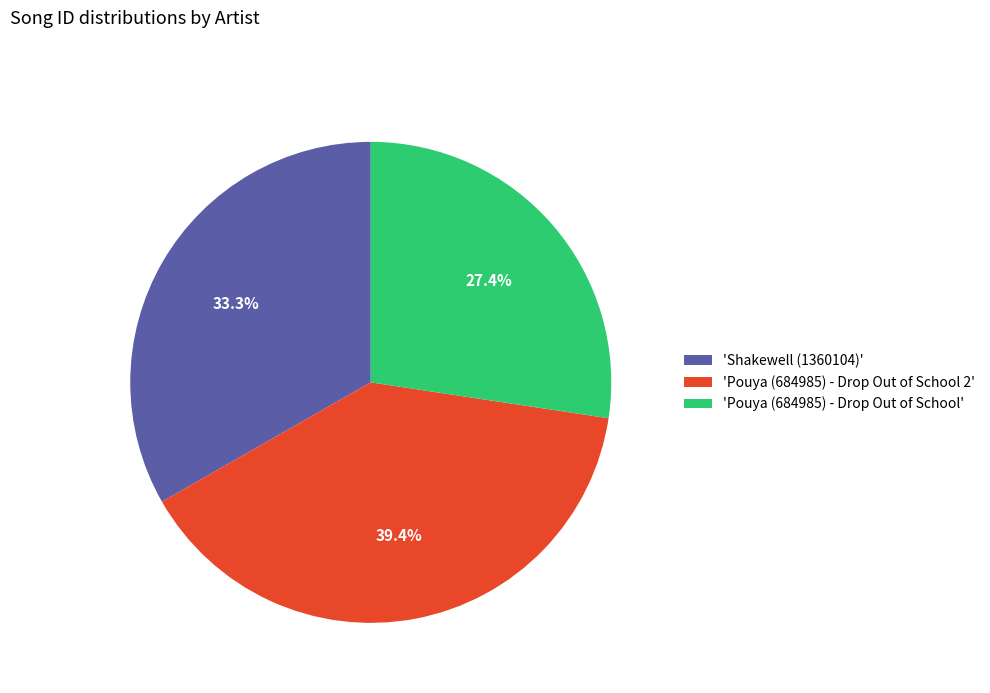

Rank the categories by value from lowest to highest.

'Pouya (684985) - Drop Out of School', 'Shakewell (1360104)', 'Pouya (684985) - Drop Out of School 2'